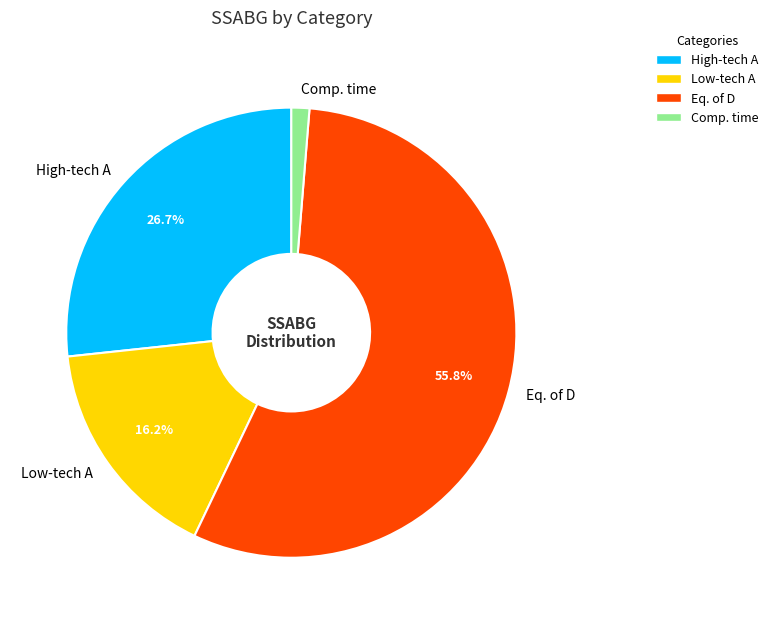

Is there a majority slice in this chart?

Yes